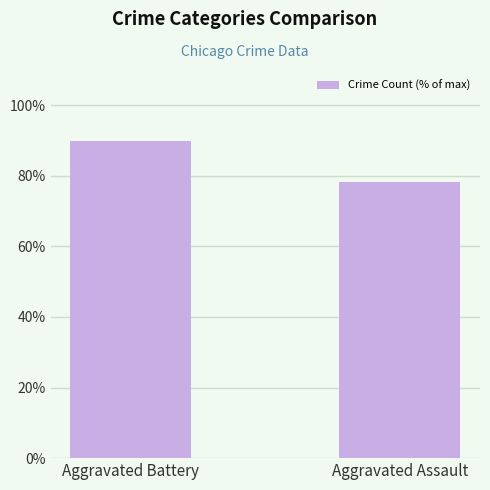

List the labels in order of value, smallest first.

Aggravated Assault, Aggravated Battery